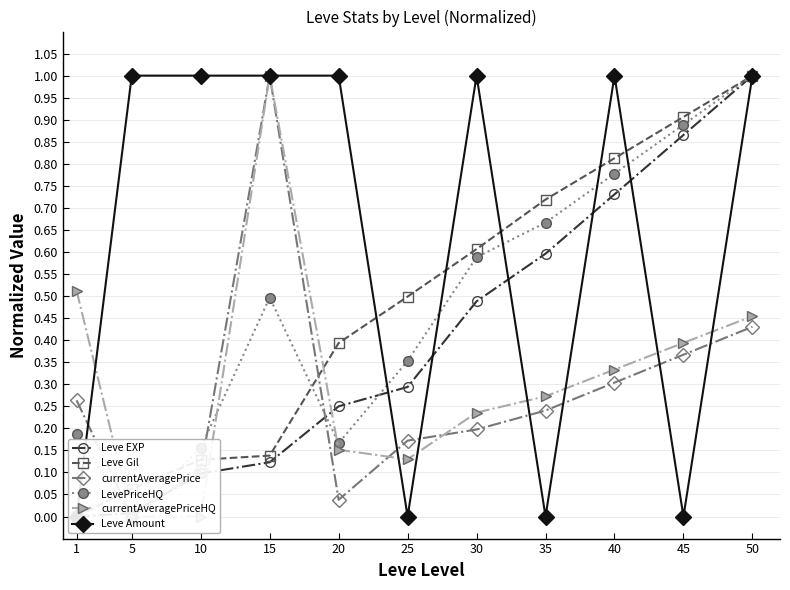

What value does the Leve Gil series have at 15?

0.1